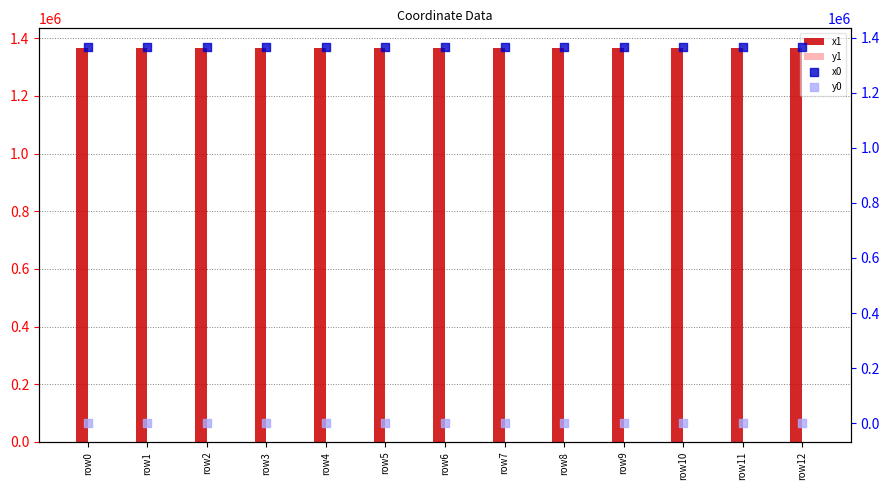

Which series has the largest total across all categories?

x0